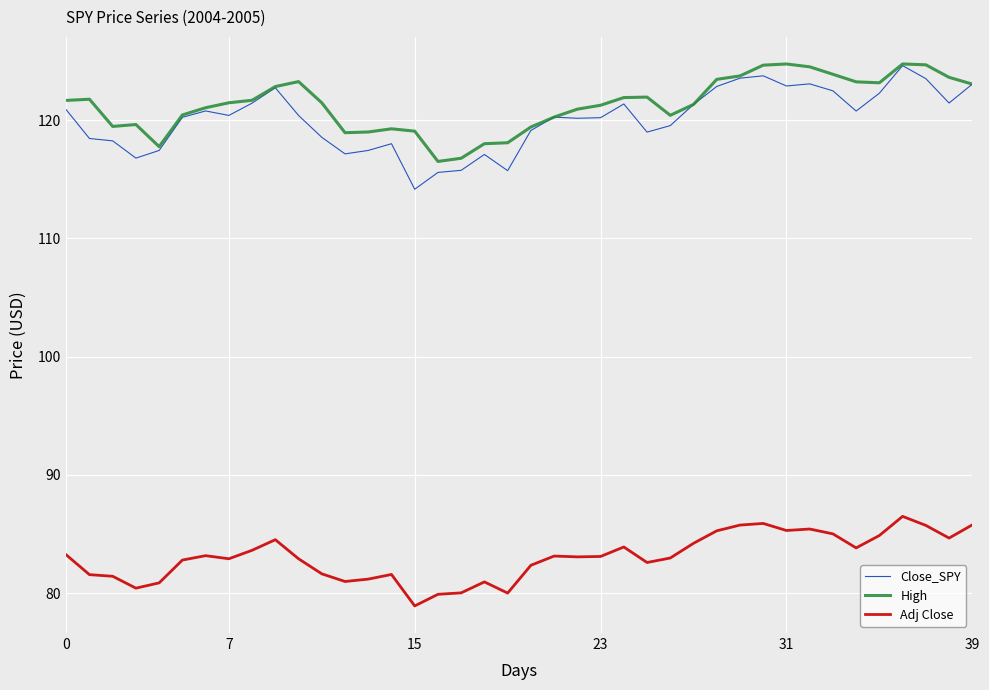

What are all the series names shown in the legend?

Close_SPY, High, Adj Close